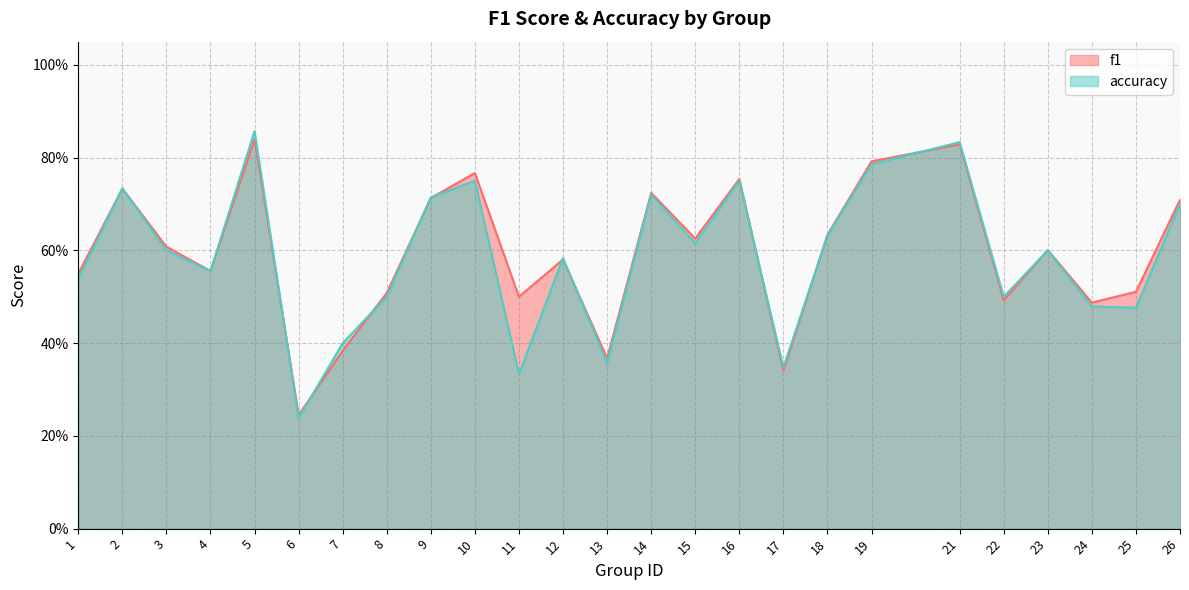

At which category does f1 reach its first local valley?

4